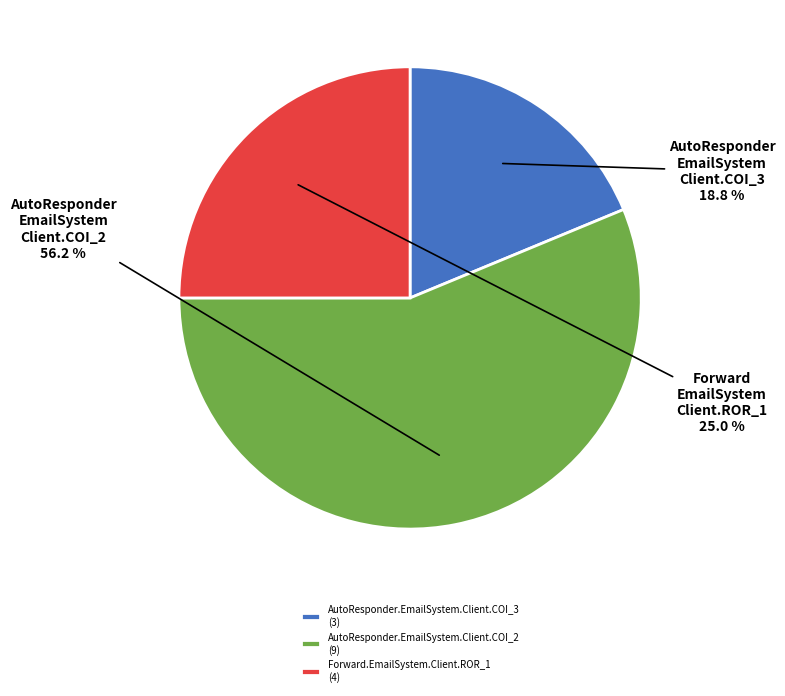

Count the number of slices in the pie.

3